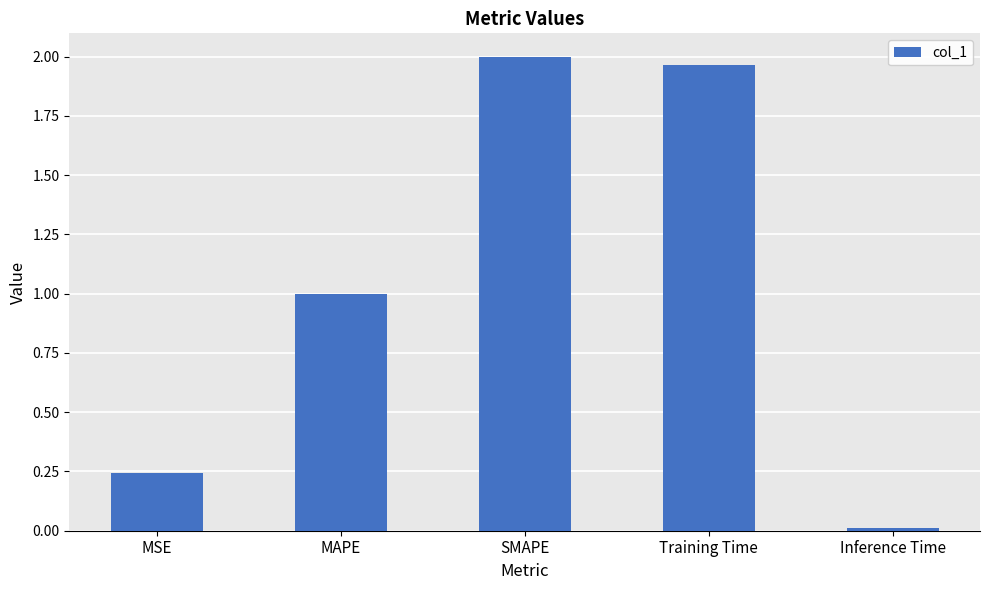

What is the label of the 4th bar from the left?

Training Time